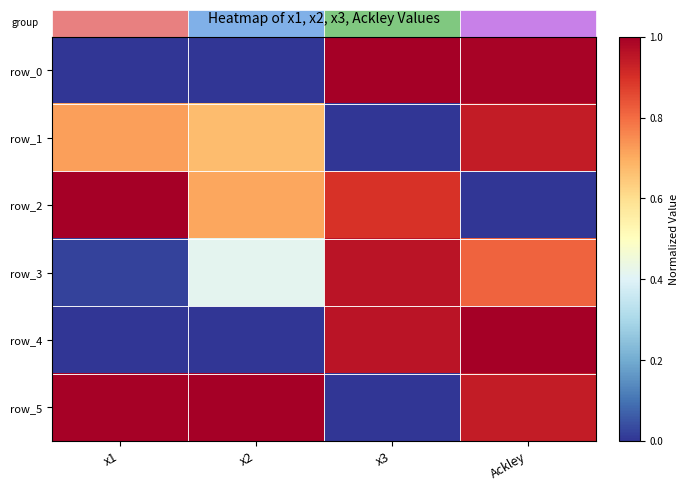

The row_1 series shows 1.4 at Ackley. True or false?

False